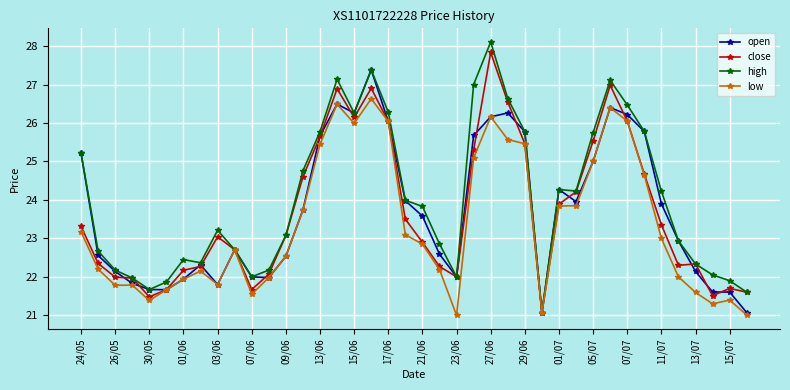

Which series has the widest spread of values?

high